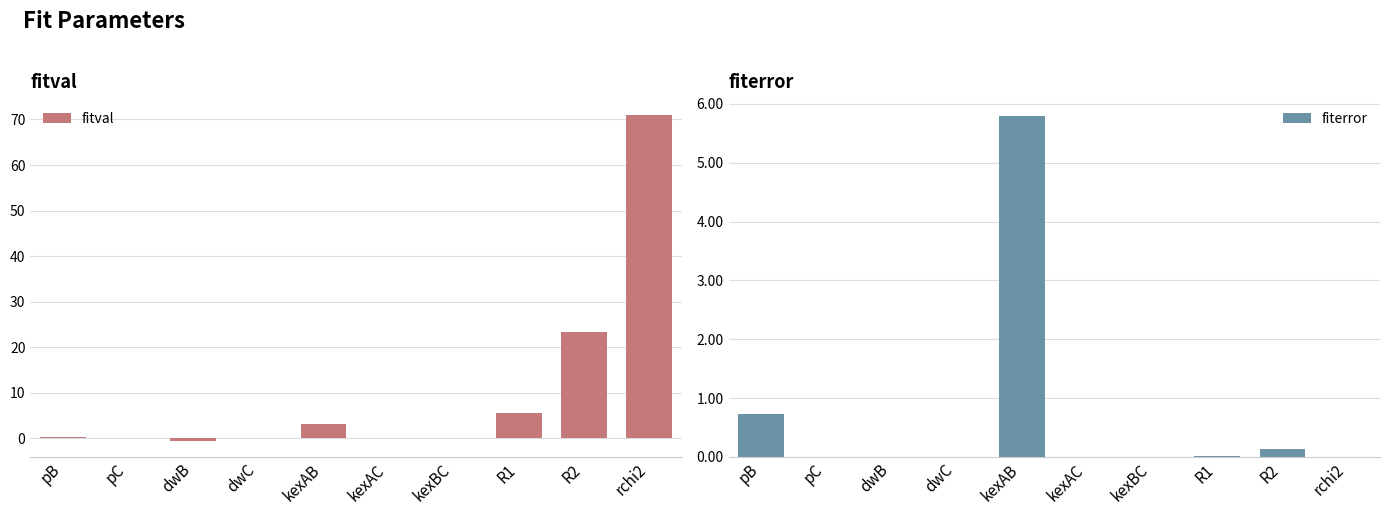

How many positive values does the fitval series have?

5